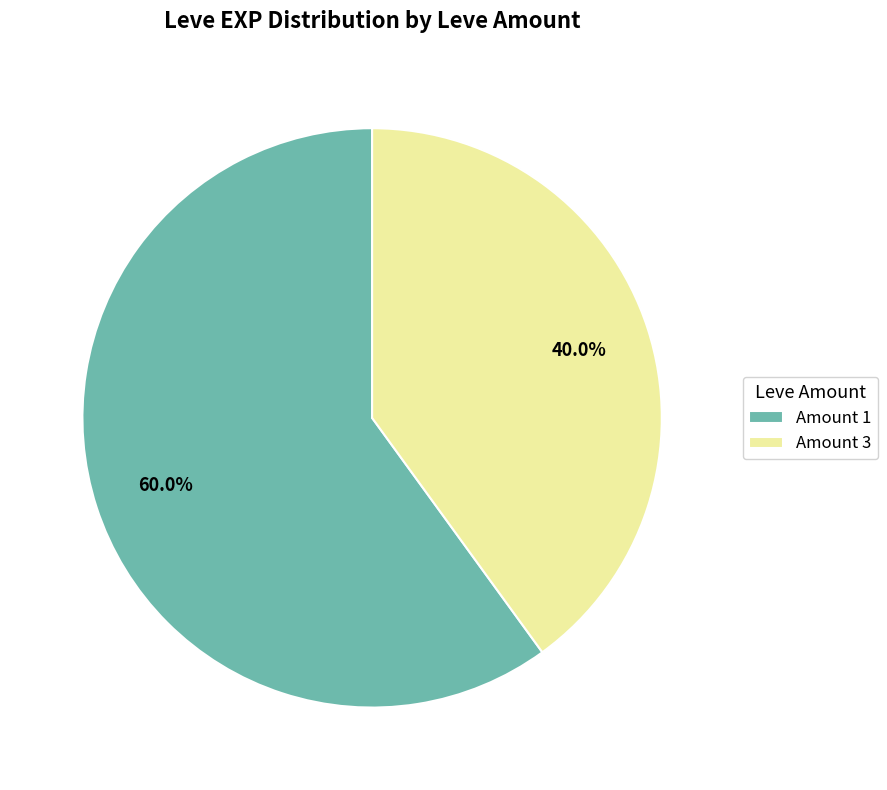

Approximately how many times larger is the value at Amount 3 compared to Amount 1?

0.7